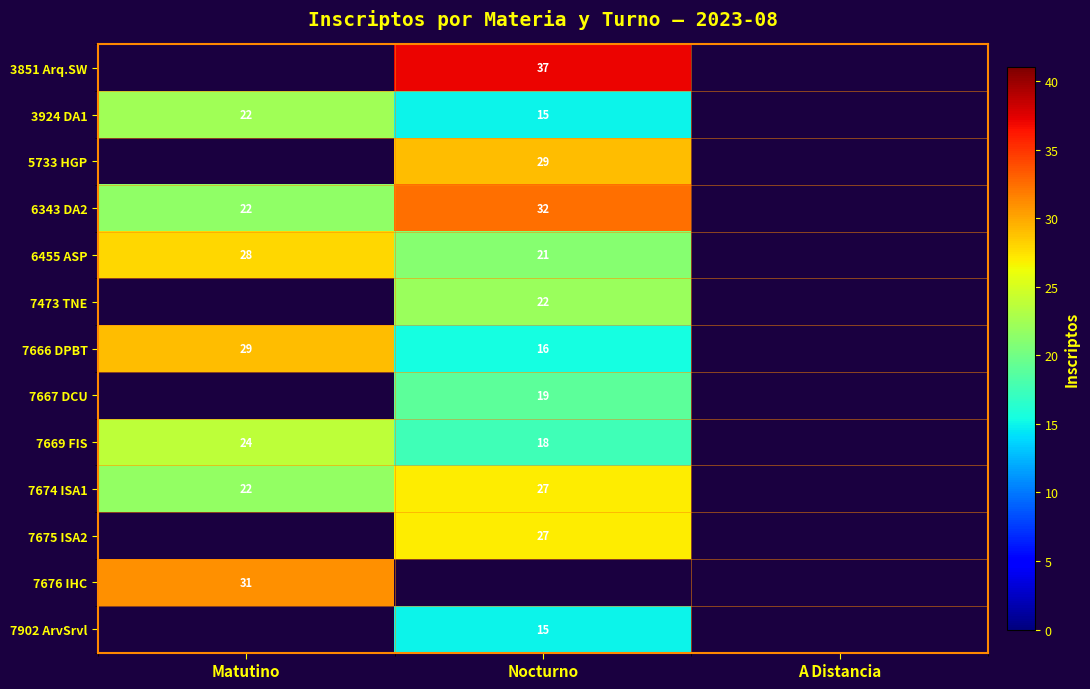

Is it true that 3924 DA1 equals 22 at Matutino?

True